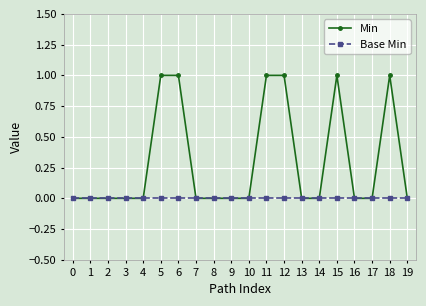

Which series has the largest total across all categories?

Min